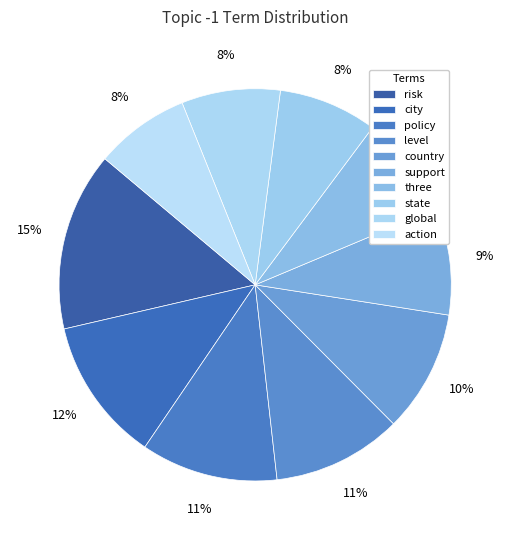

Do policy and level together represent more than half of the pie?

No